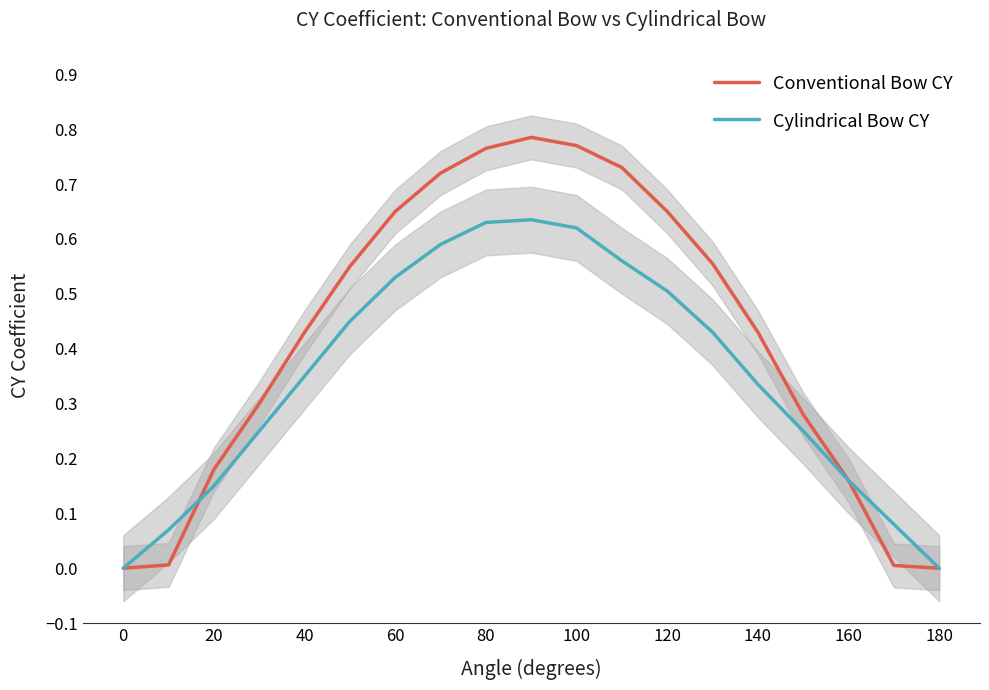

How many data points in Cylindrical Bow CY are above 0?

17